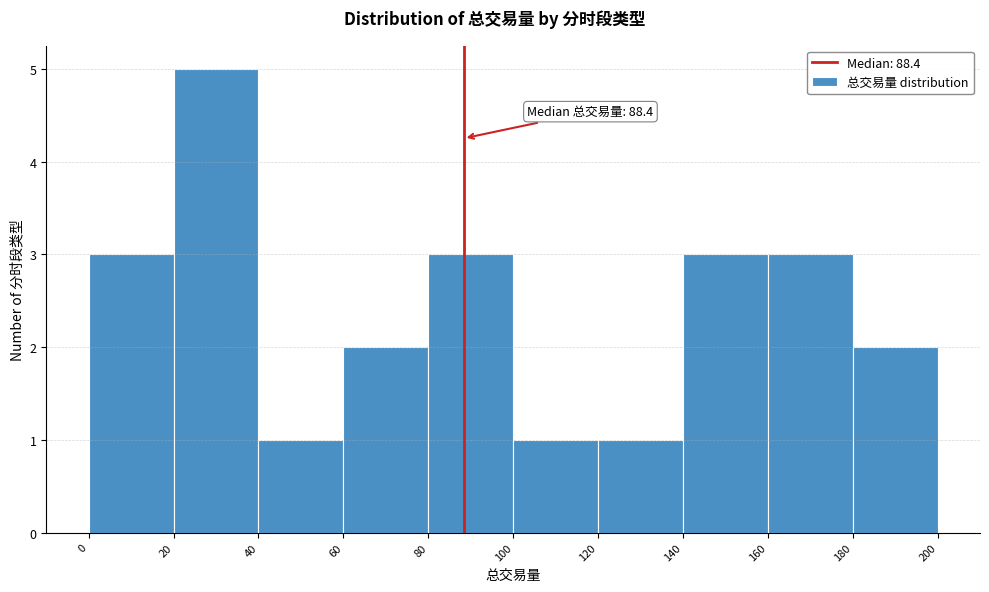

Which range on the x-axis has the tallest bar?

20 to 40